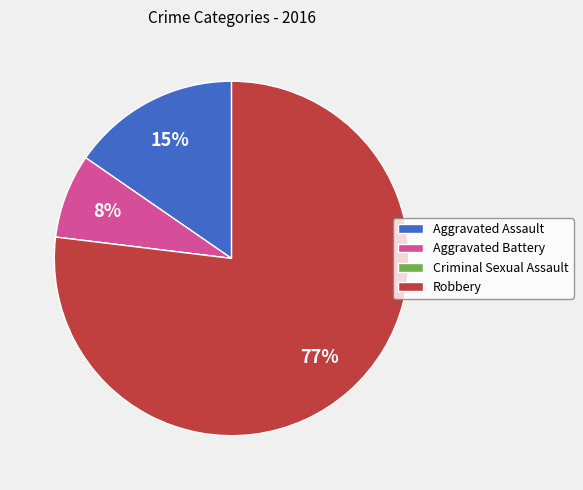

Which has a higher value, Aggravated Battery or Aggravated Assault?

Aggravated Assault